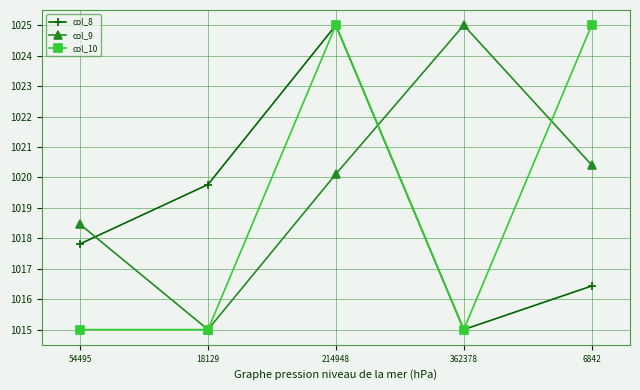

What is the greatest value displayed?

1025.0